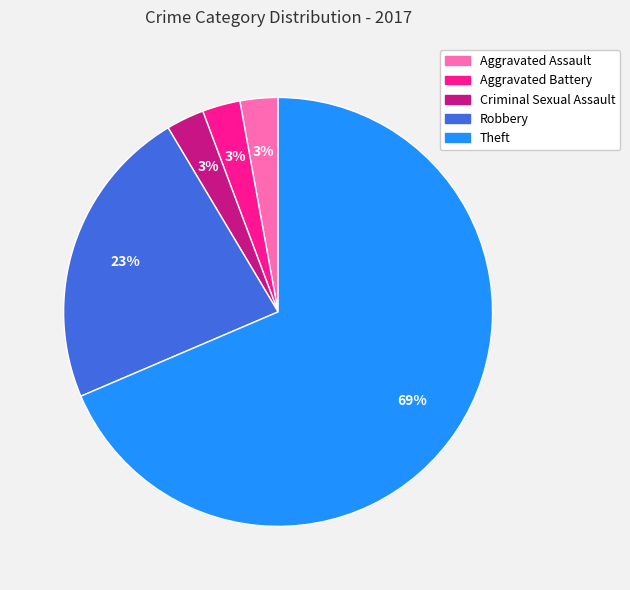

What is the ratio of the value at Aggravated Assault to the value at Robbery?

0.1